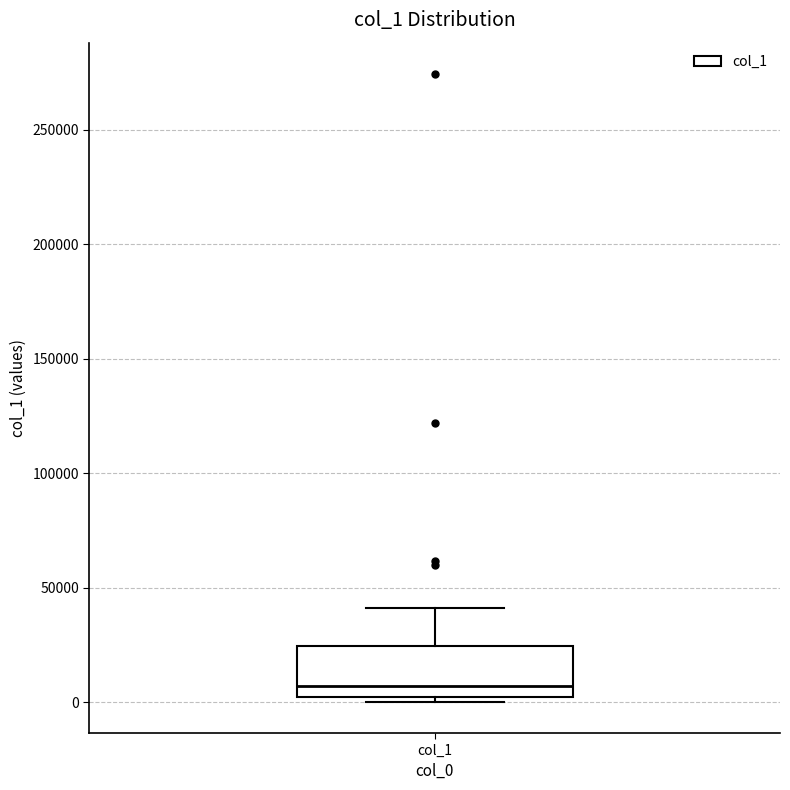

Where is the lower edge of the box for col_1 on the y-axis? The values are not printed on the chart, so give them approximately, as read against the axis.

0